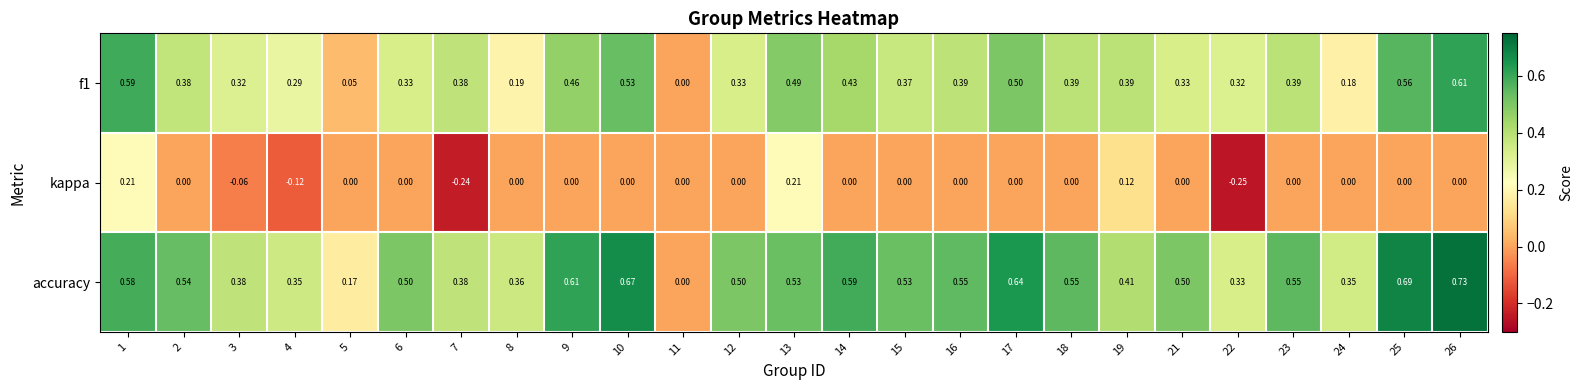

Is the value of accuracy at 3 greater than the value of f1 at 26?

No